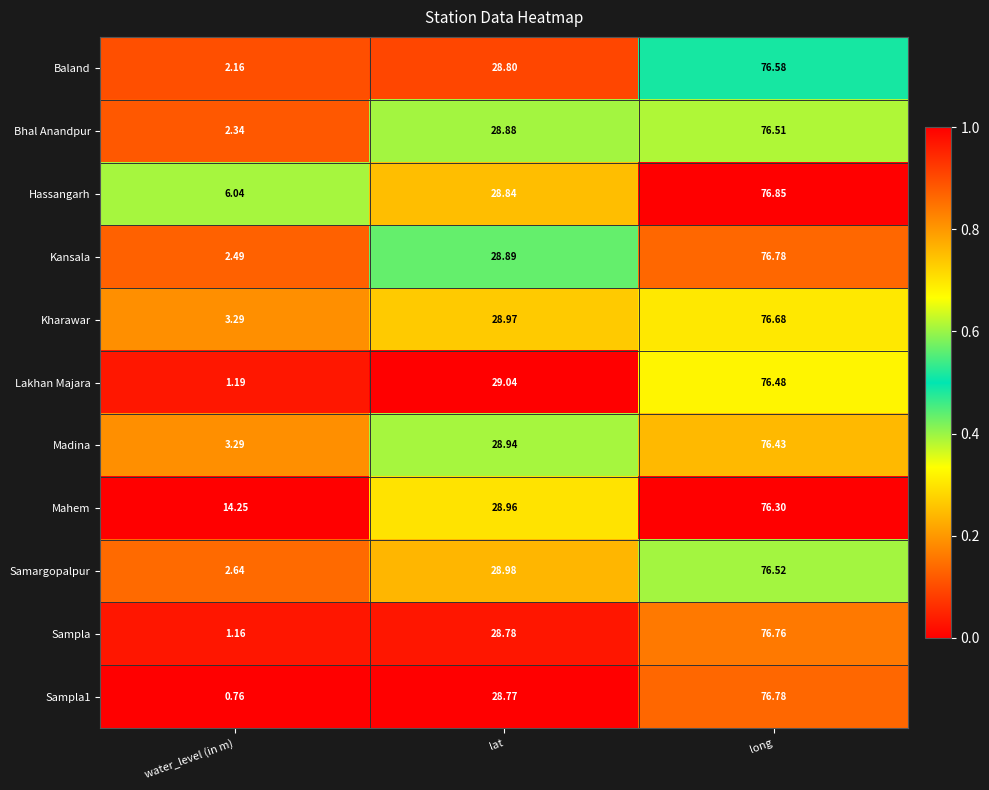

Which label corresponds to the smallest value in the chart?

water_level (in m)